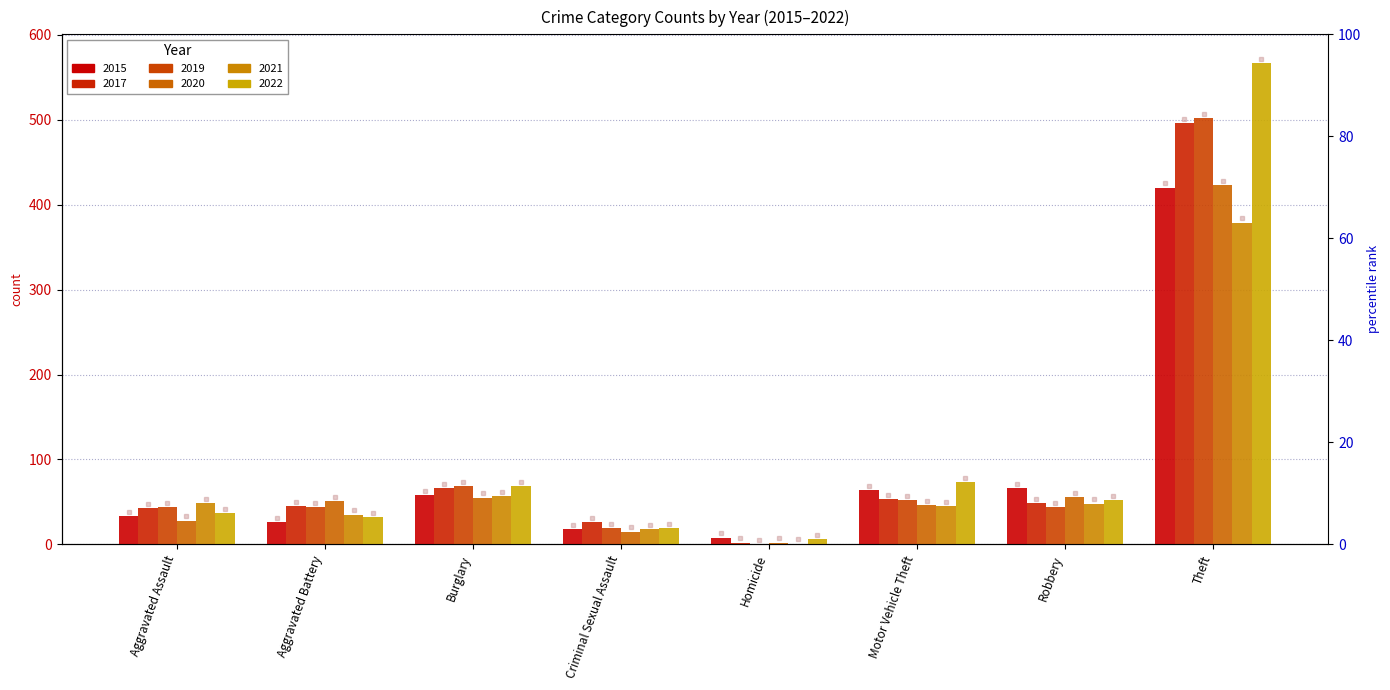

Rank the series by their maximum value, from lowest to highest.

2021, 2015, 2020, 2017, 2019, 2022